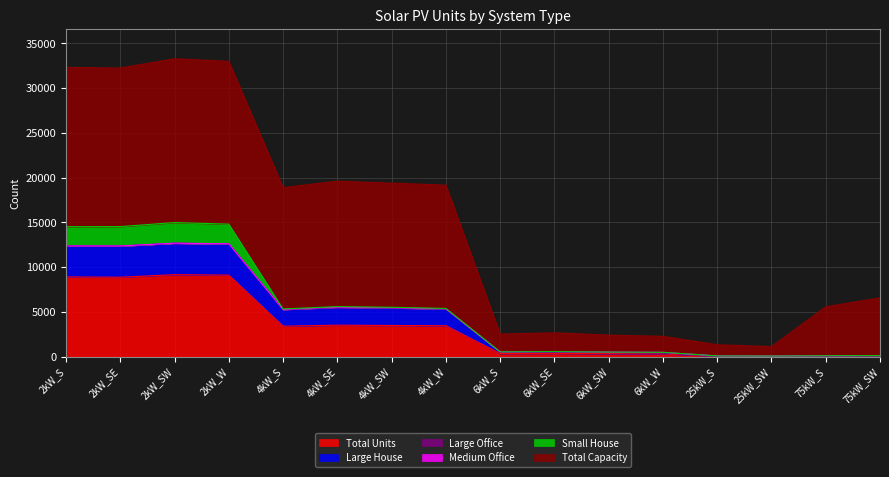

Which has a higher value, 2kW_W or 2kW_S?

2kW_W